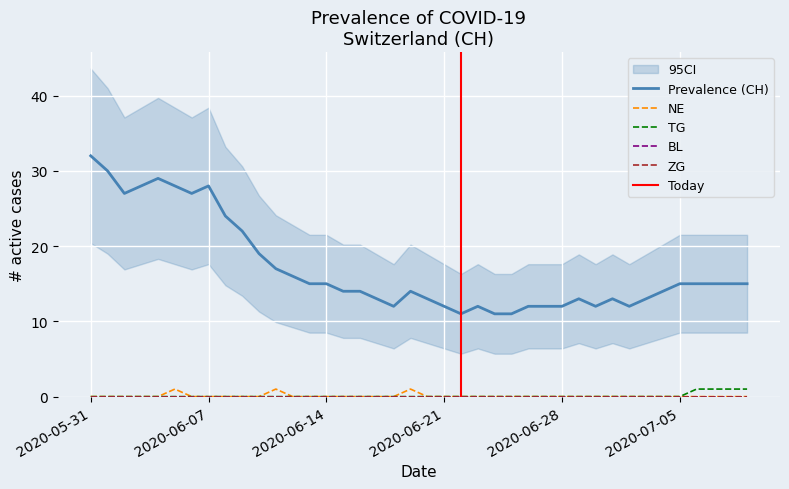

Reading left to right, extract all data points from this chart.

Prevalence (CH): 32	30	27	28	29	28	27	28	24	22	19	17	16	15	15	14	14	13	12	14	13	12	11	12	11	11	12	12	12	13	12	13	12	13	14	15	15	15	15	15
NE: 0	0	0	0	0	1	0	0	0	0	0	1	0	0	0	0	0	0	0	1	0	0	0	0	0	0	0	0	0	0	0	0	0	0	0	0	0	0	0	0
TG: 0	0	0	0	0	0	0	0	0	0	0	0	0	0	0	0	0	0	0	0	0	0	0	0	0	0	0	0	0	0	0	0	0	0	0	0	1	1	1	1